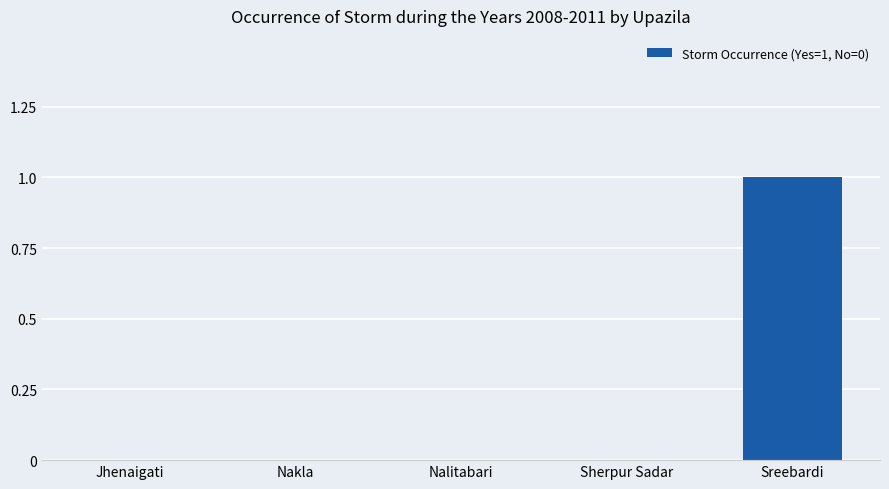

The chart shows a value of 1 at Nalitabari. True or false?

False